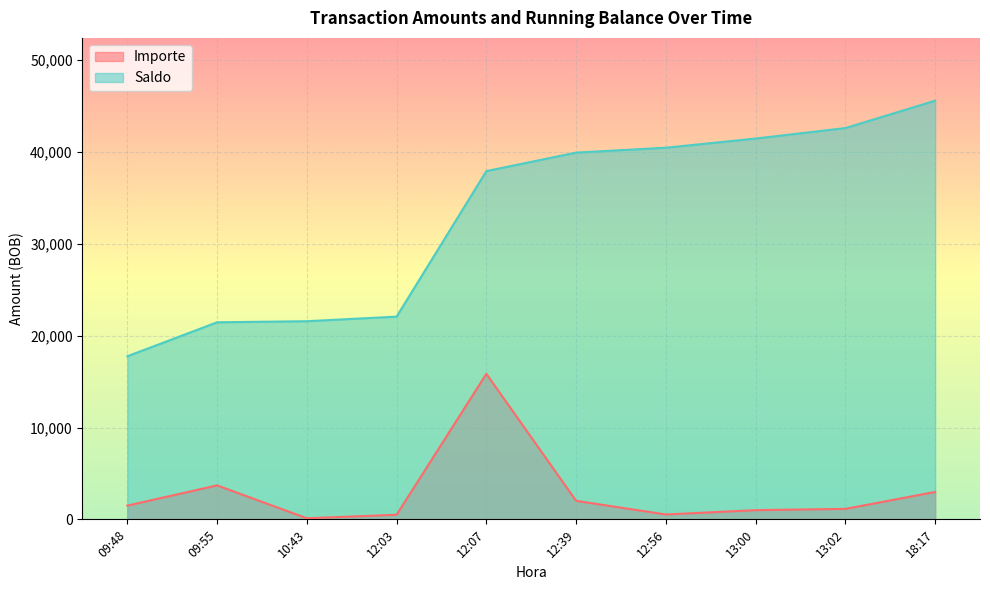

Which series has the largest total across all categories?

Saldo